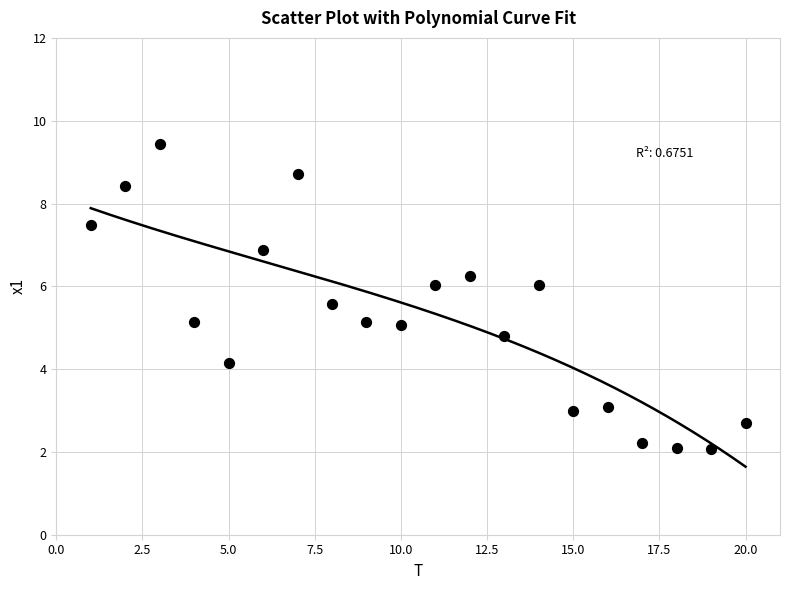

What is the range of Y values (max minus min)?

7.4